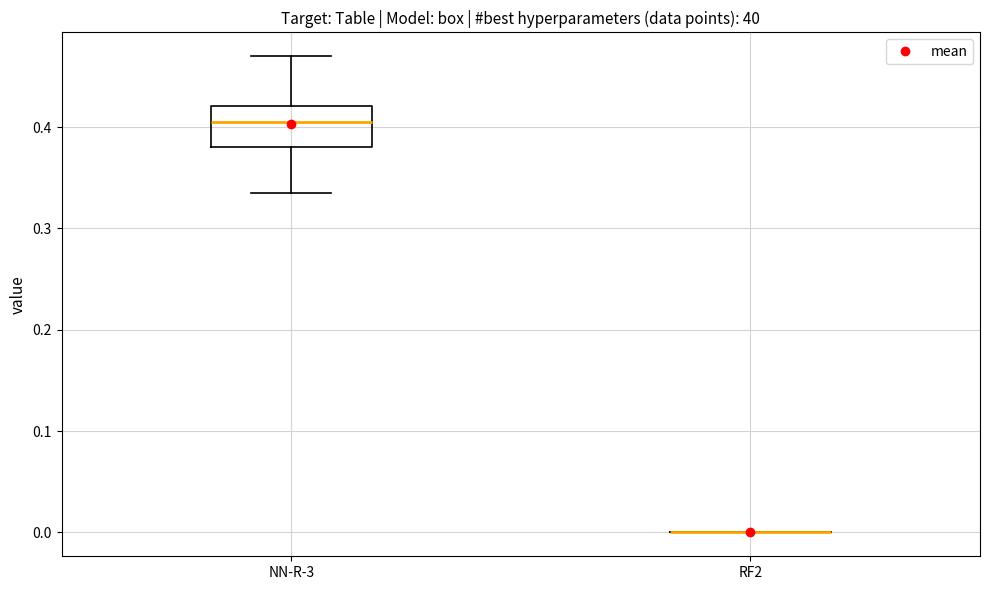

Which box is the tallest, from its lower edge to its upper edge?

NN-R-3